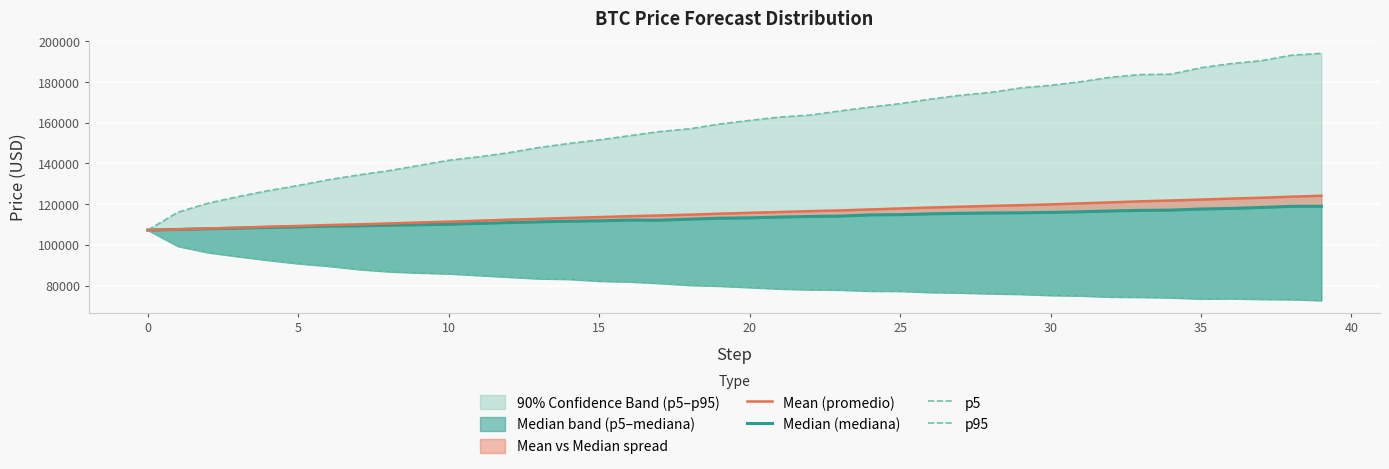

At how many categories does at least one series exceed 89261?

40